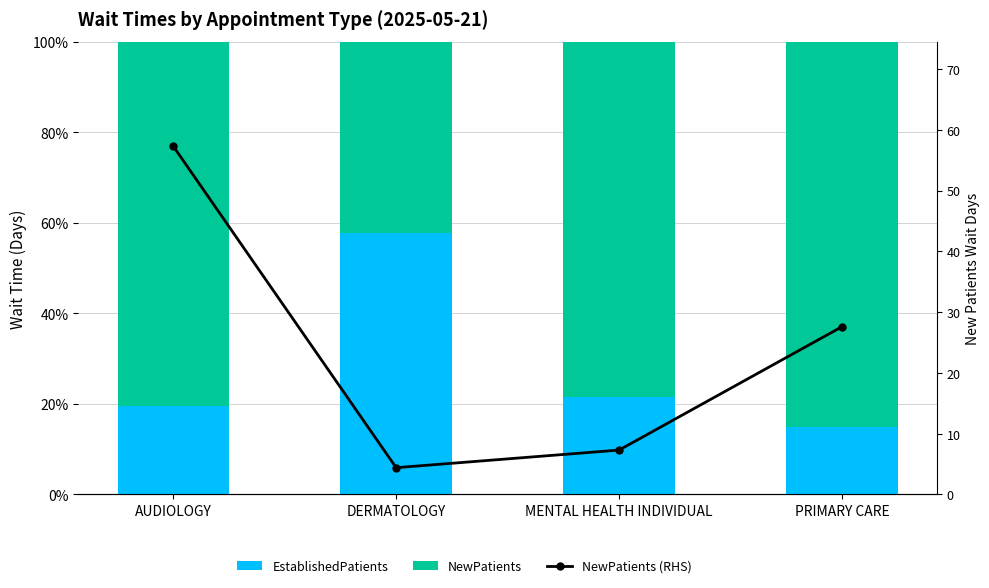

How many groups of bars are there?

4